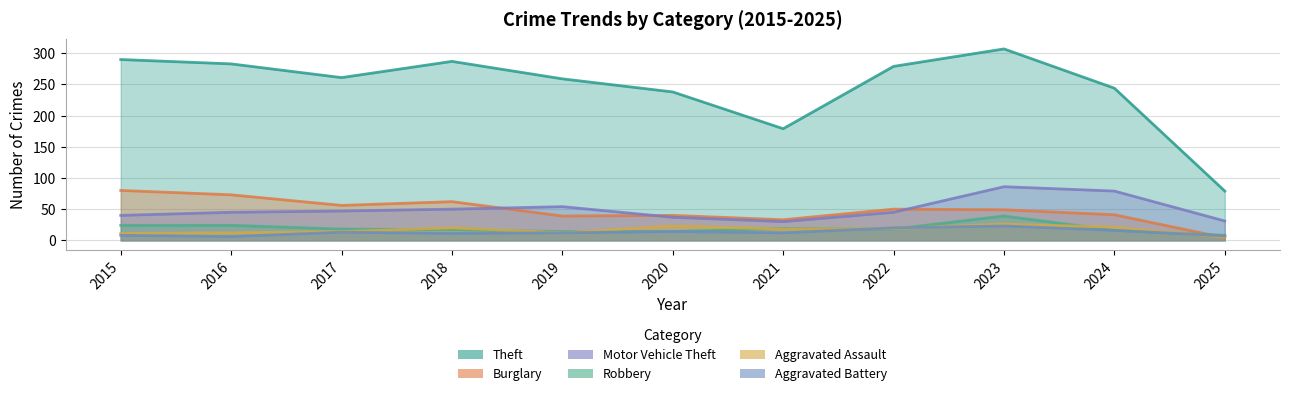

What is the average value of the Motor Vehicle Theft series?

49